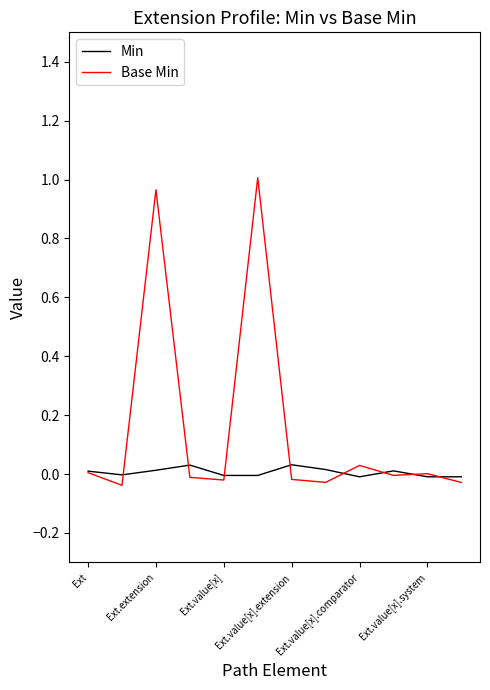

Which series has the largest total across all categories?

Base Min